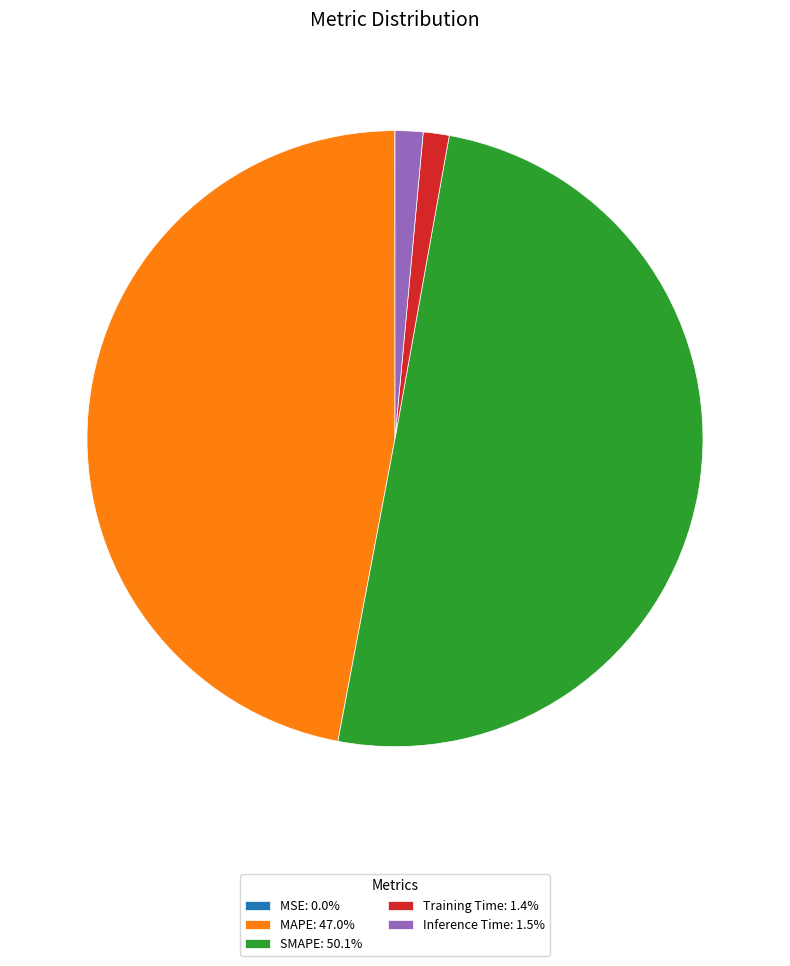

Is Training Time: 1.4% the majority of the pie?

No